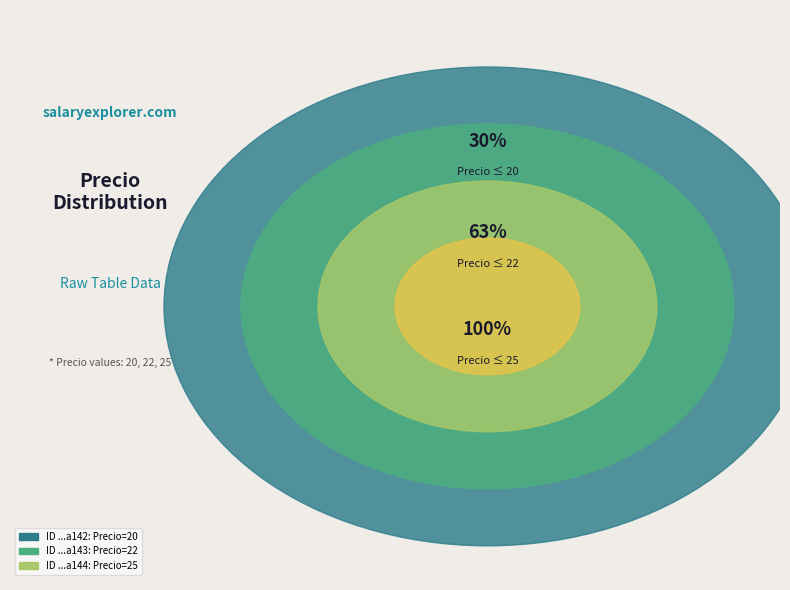

What is the change in value from 6102829b0aa0e1ff0359a143 to 610282a30aa0e1ff0359a144?

+3